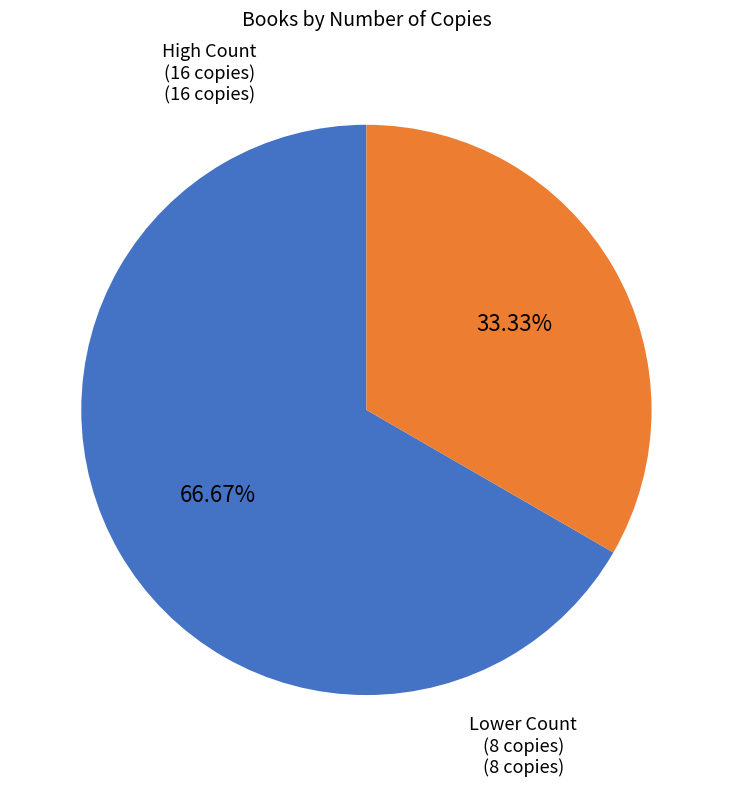

Is there any slice that represents more than half of the pie?

Yes